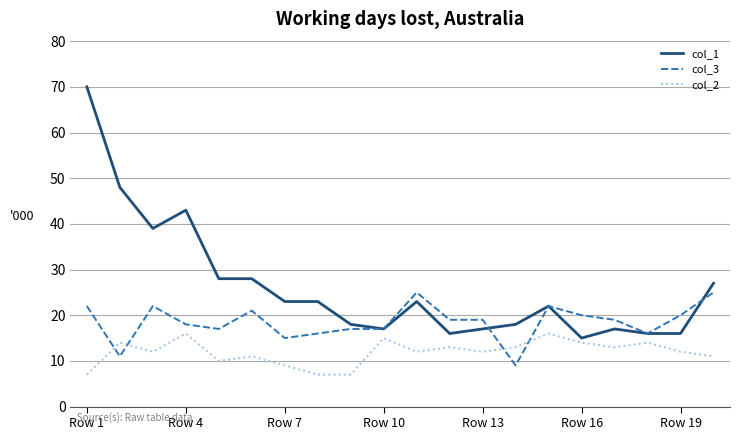

List the series in order of their peak value, highest first.

col_1, col_3, col_2